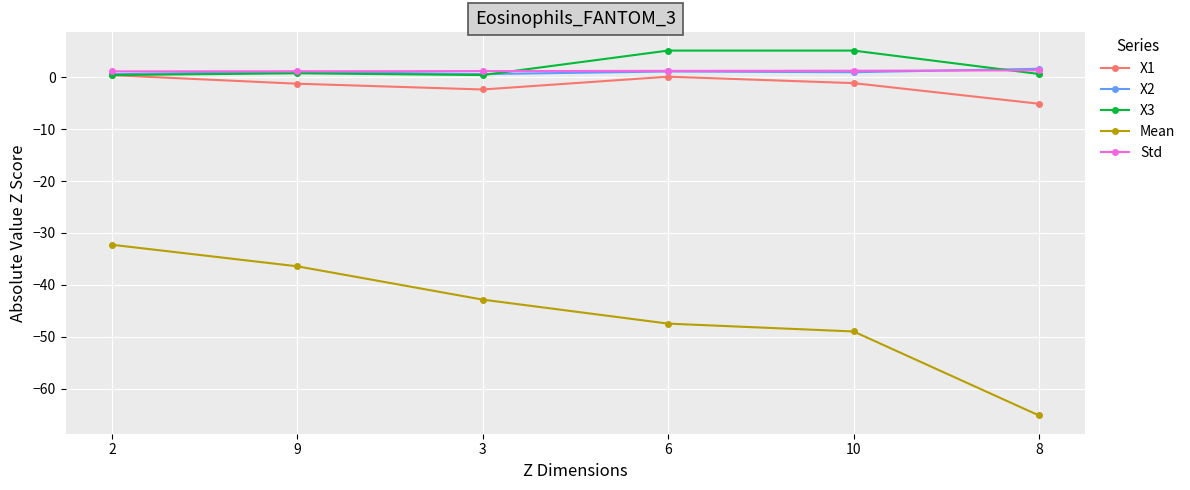

What is the difference between the maximum and second lowest values in the Mean series?

16.7